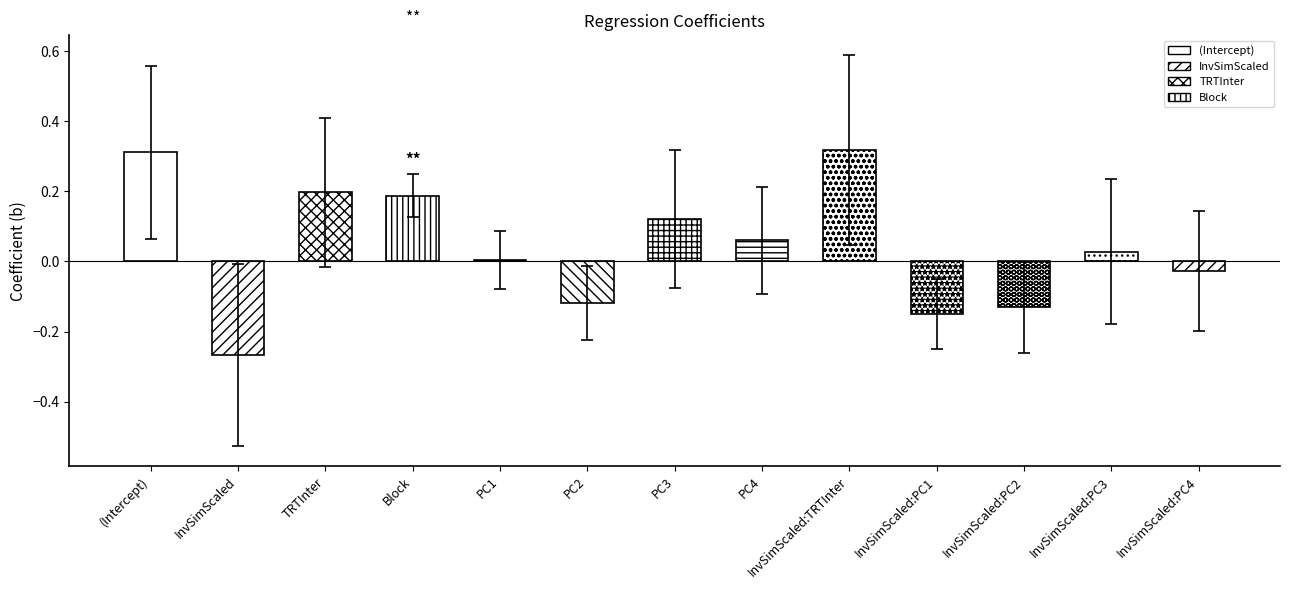

Between (Intercept) and Block, which is larger?

(Intercept)